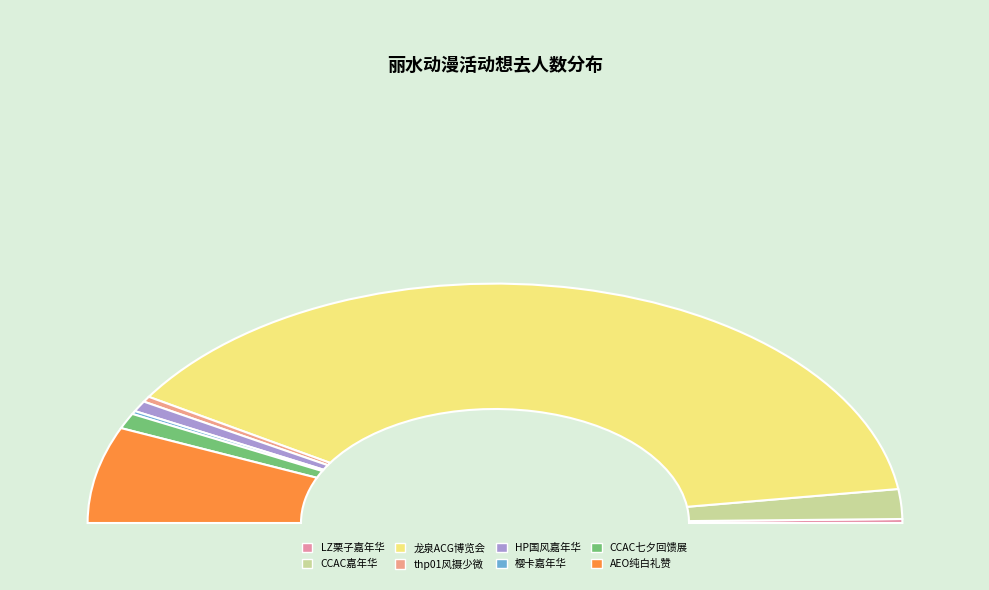

Which slice represents more than half of the pie?

丽水·龙泉ACG动漫游戏博览会